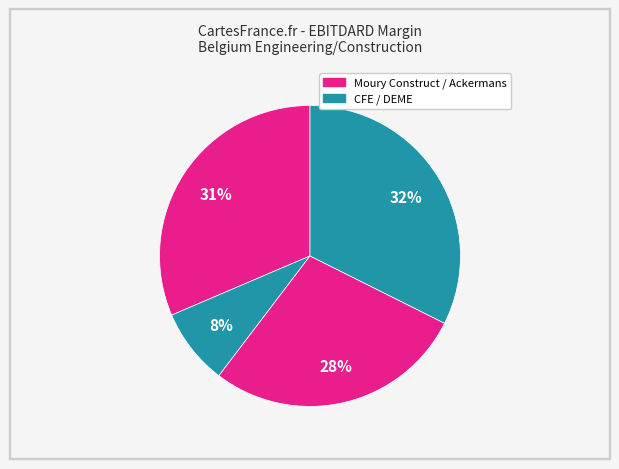

Rank the categories by value from lowest to highest.

Compagnie d Entreprises CFE SA, Ackermans & Van Haaren NV, Moury Construct SA, DEME Group NV